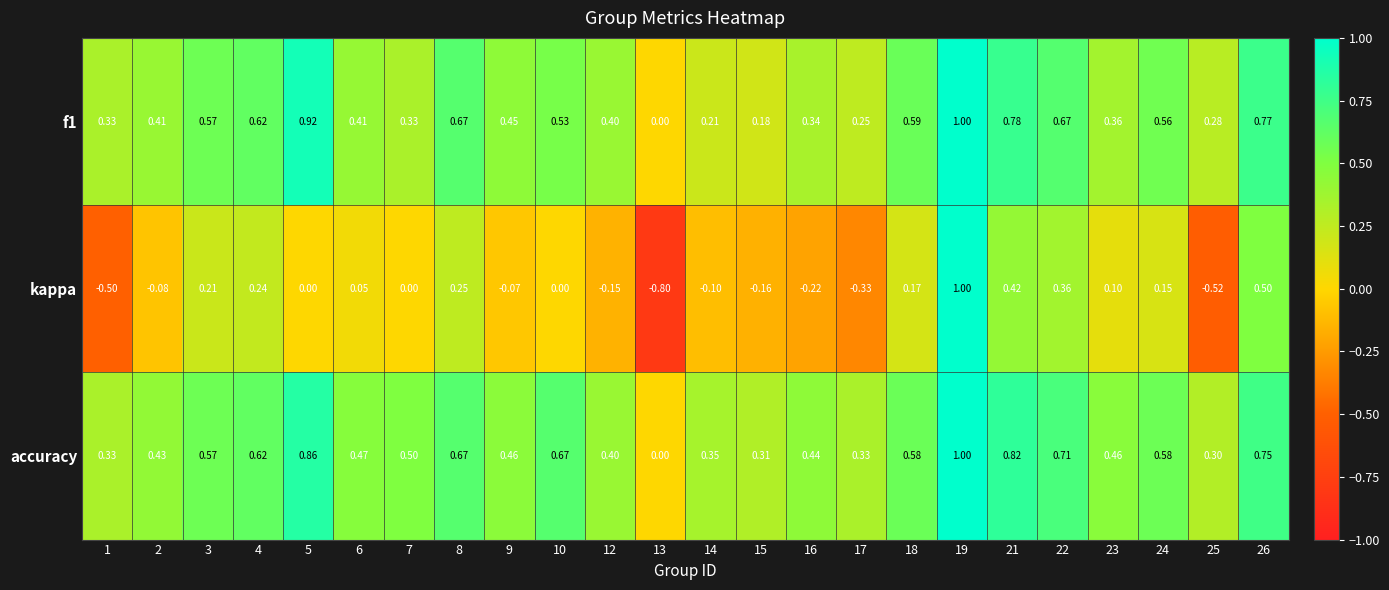

What is the maximum value shown in the chart?

1.0